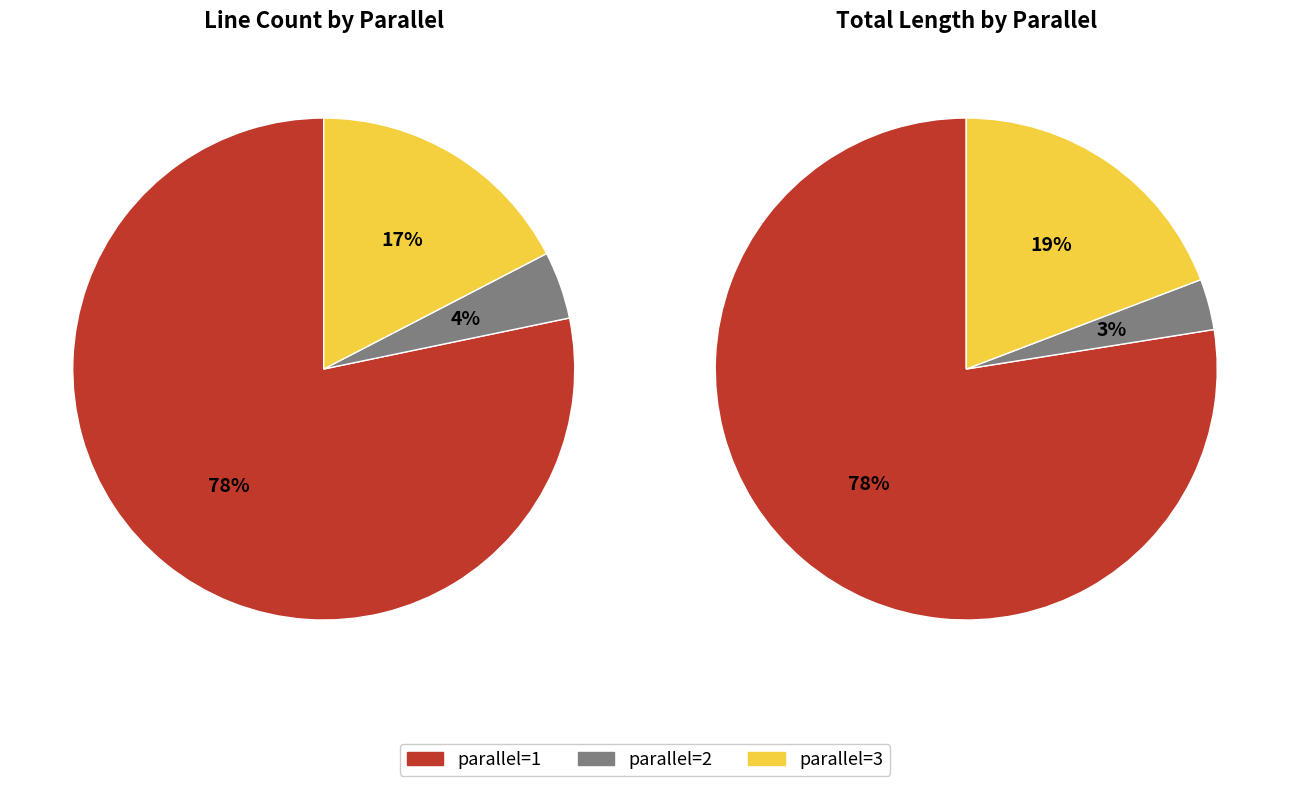

Rank the categories by value from highest to lowest.

parallel=1, parallel=3, parallel=2